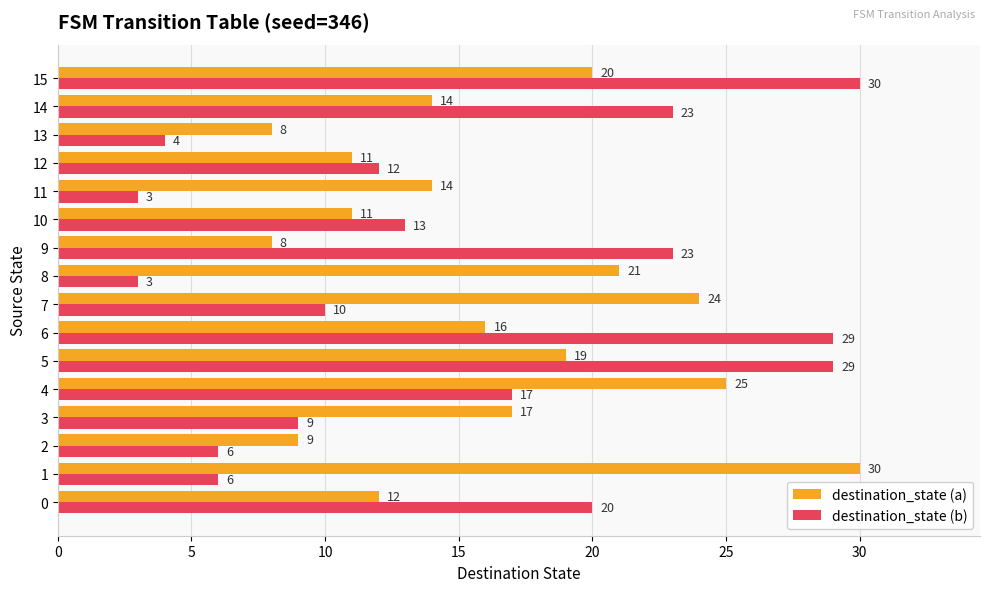

What are all the series names shown in the legend?

destination_state (a), destination_state (b)